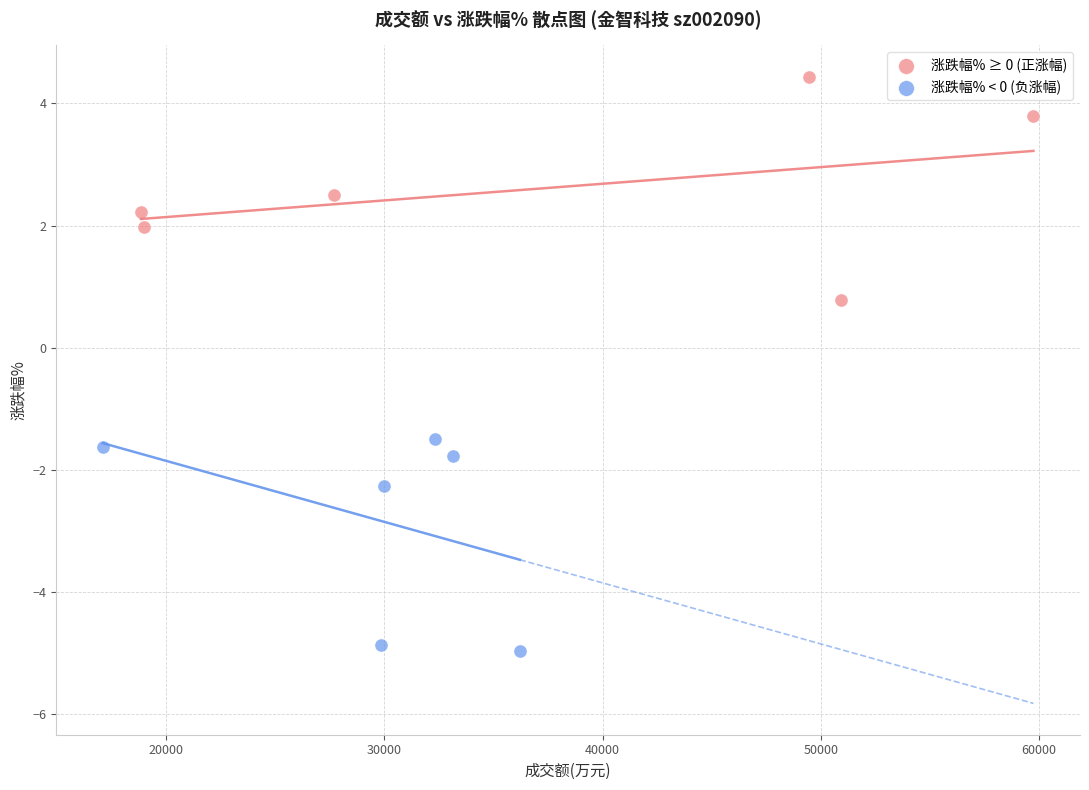

Which series contains the lowest Y value?

涨跌幅% < 0 (负涨幅)